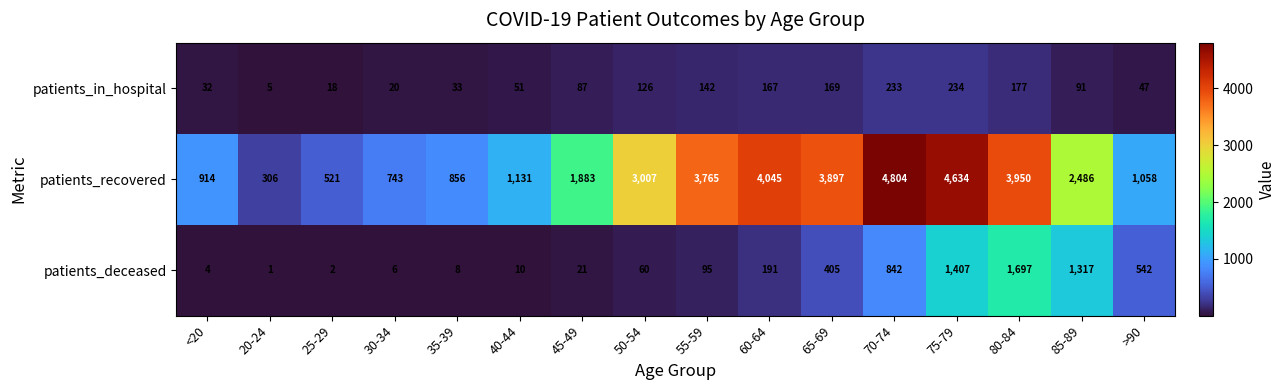

True or false: patients_deceased has a value of 398 at 75-79.

False